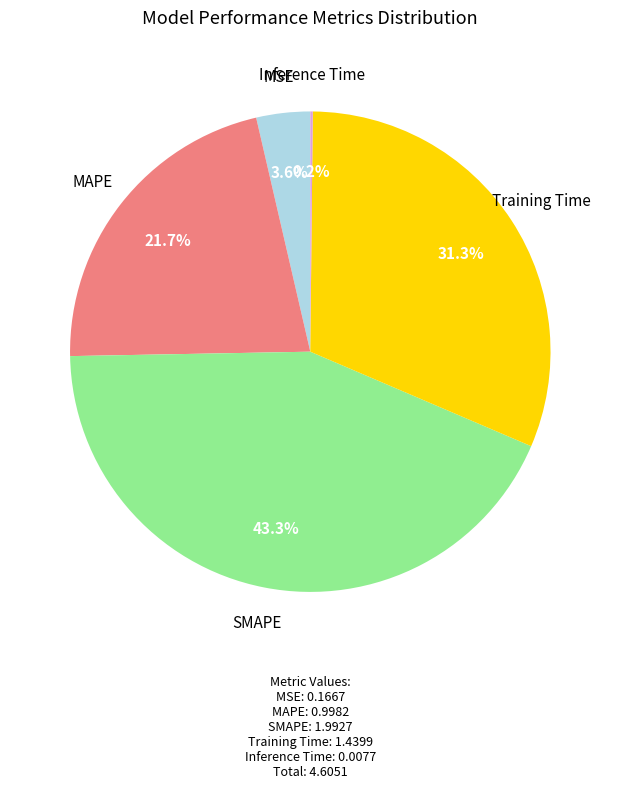

What is the largest slice in the pie chart?

SMAPE